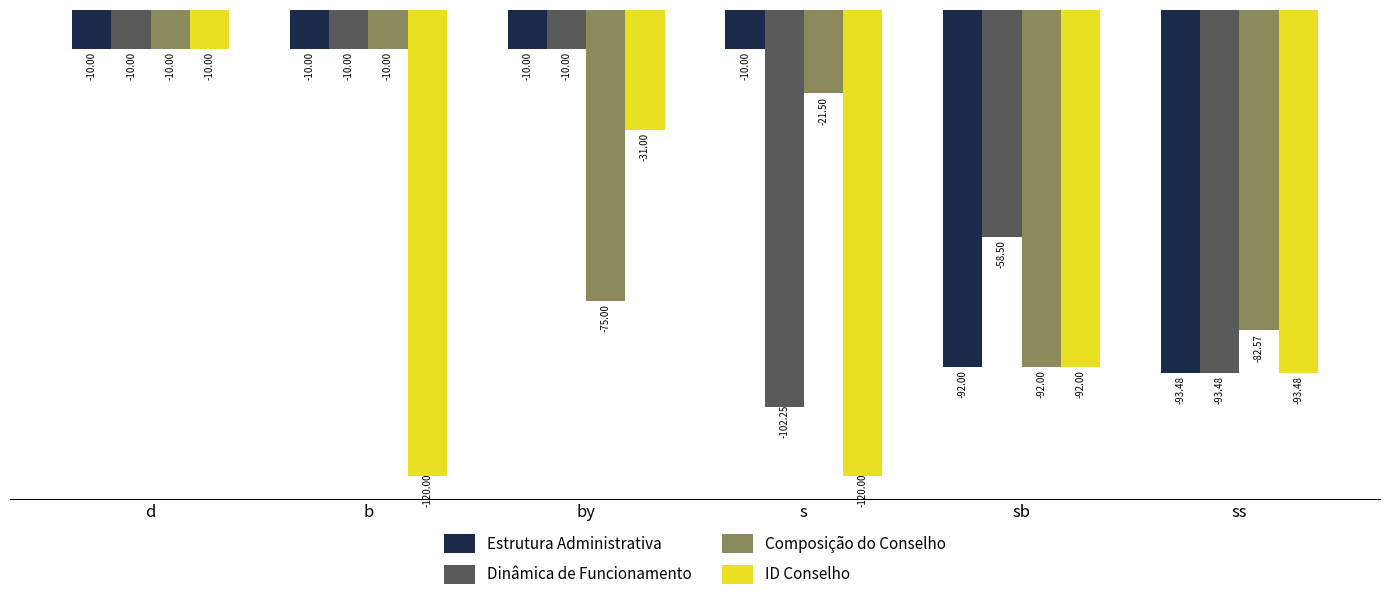

What is the lowest value of the Composição do Conselho series?

-92.0